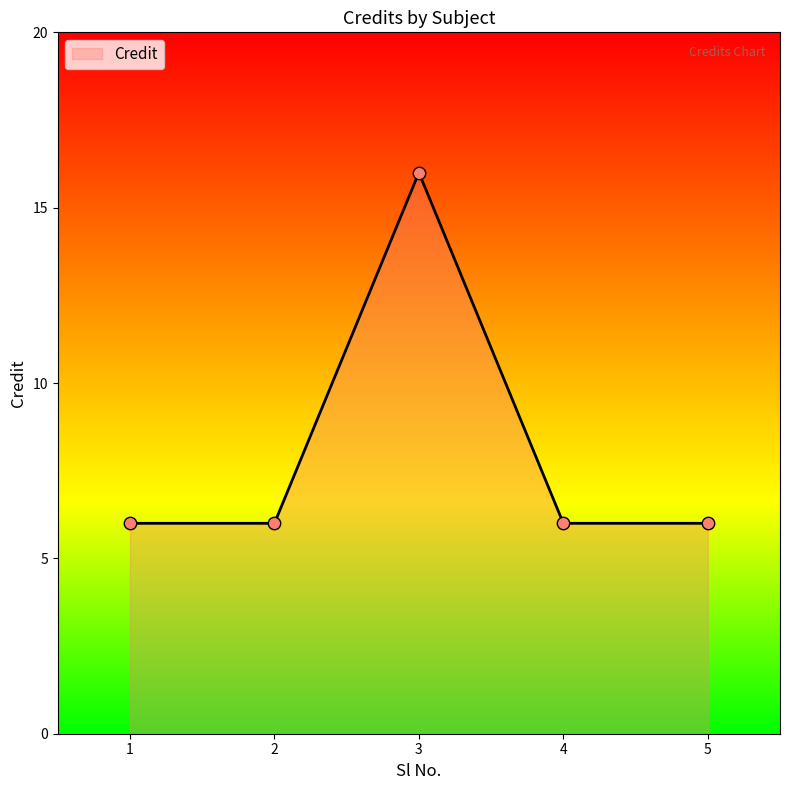

What is the ratio of the value at 4 to the value at 1?

1.0